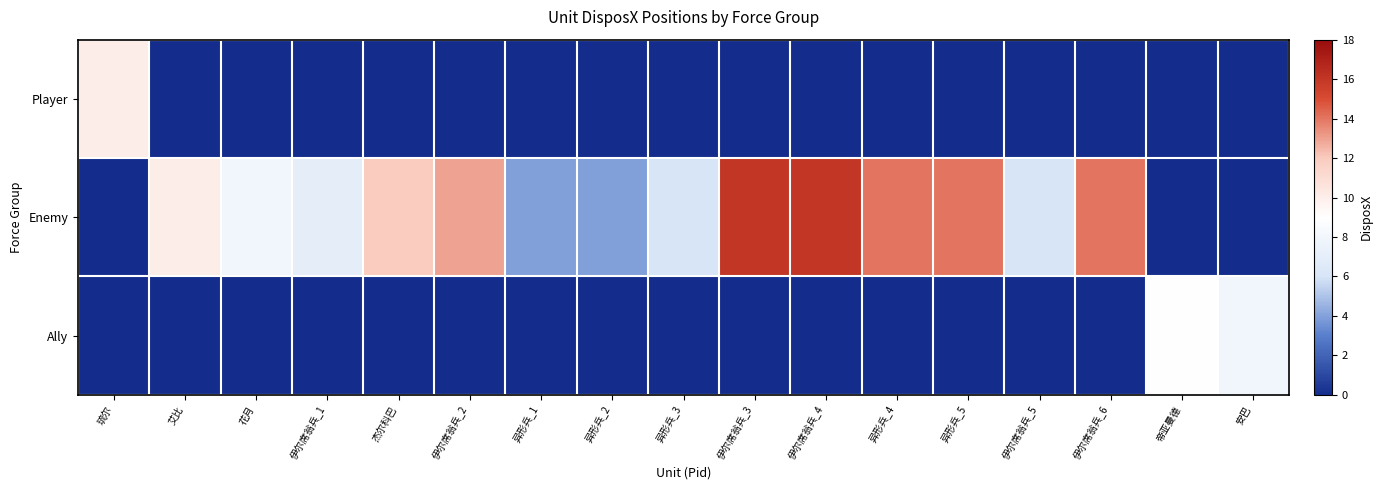

Which series has the largest total across all categories?

Enemy